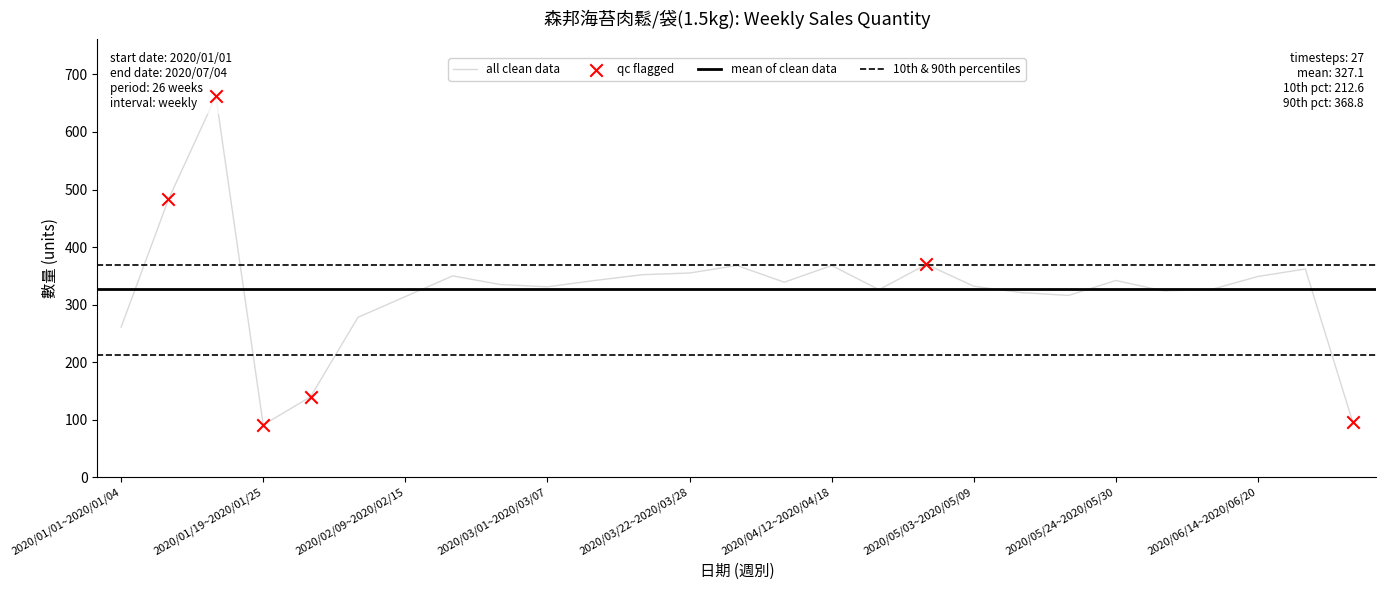

Approximately how many times larger is the value at 2020/05/24~2020/05/30 compared to 2020/01/19~2020/01/25?

3.8